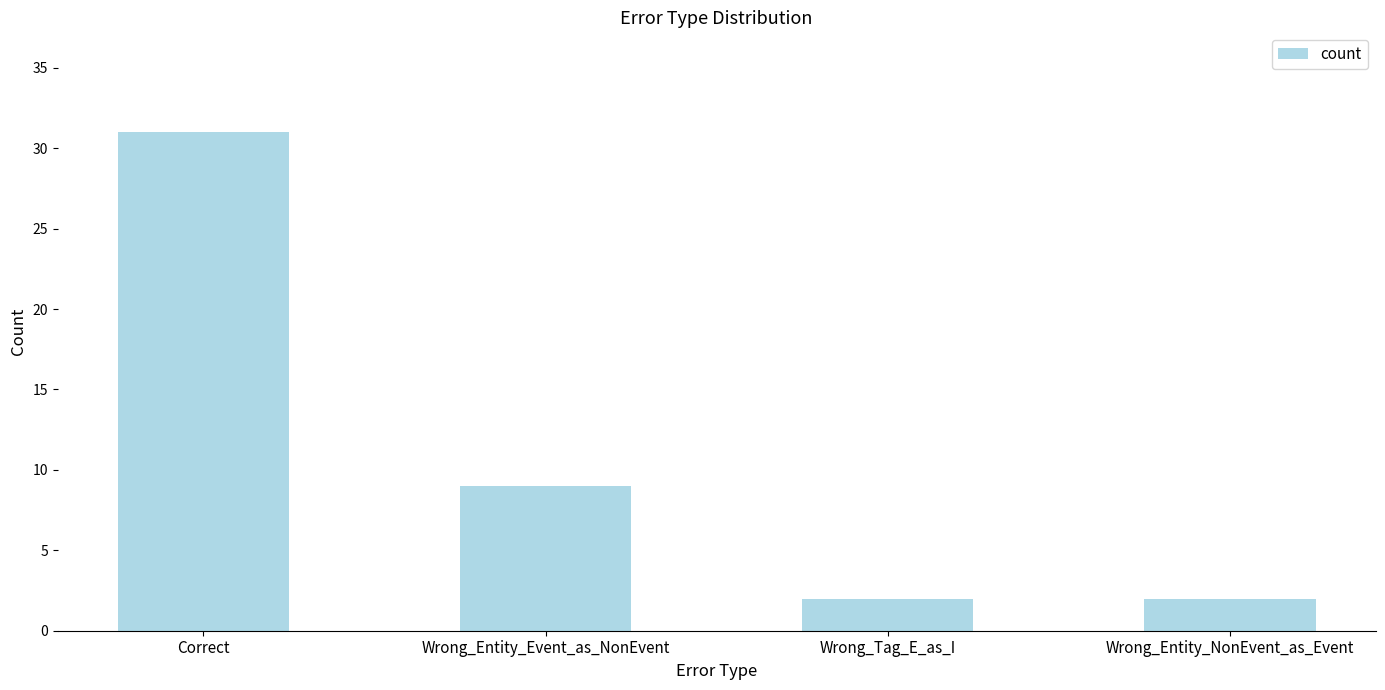

Where does the data first go above 9?

Correct